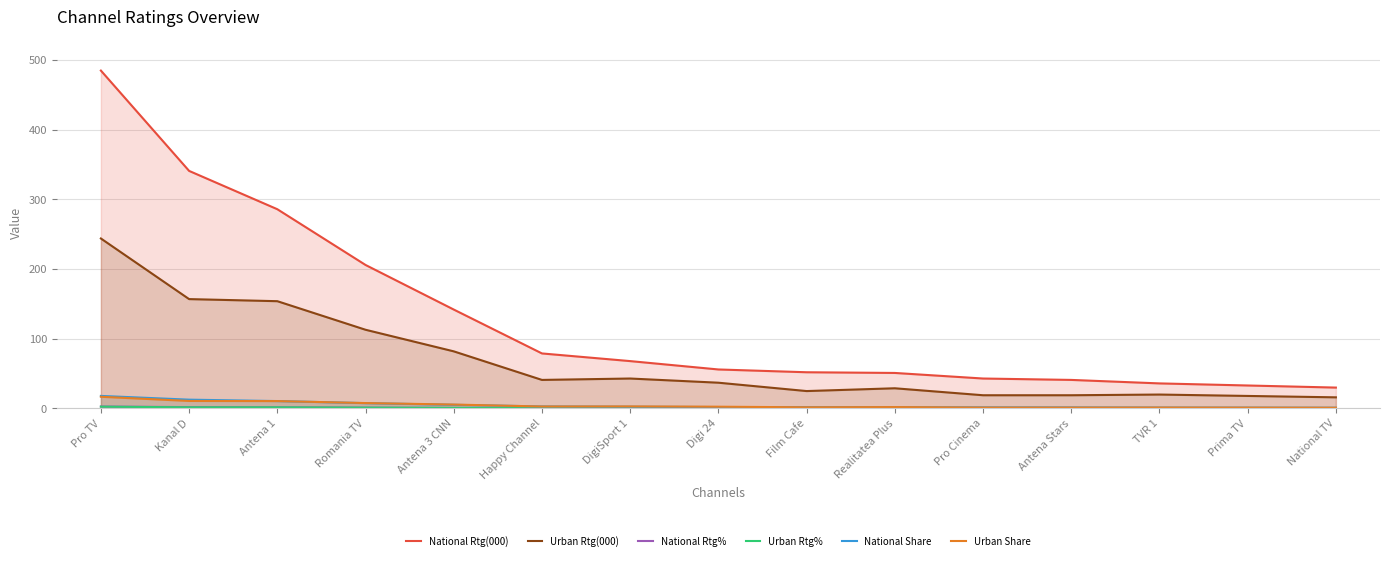

What are all the series names shown in the legend?

National Rtg(000), Urban Rtg(000), National Rtg%, Urban Rtg%, National Share, Urban Share